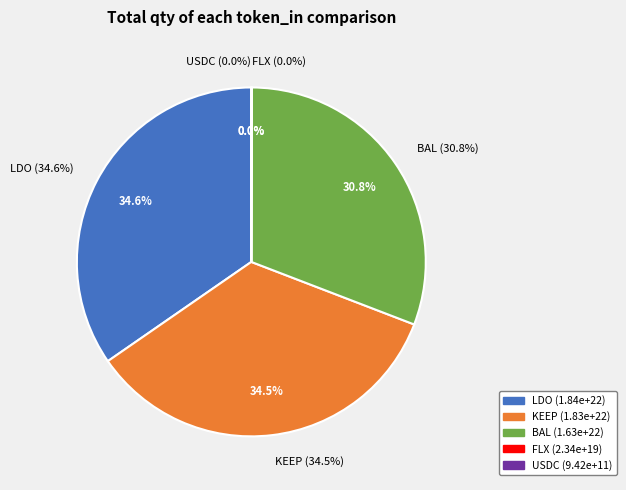

To the nearest percent, what is the difference between the LDO and FLX slice percentages?

35%